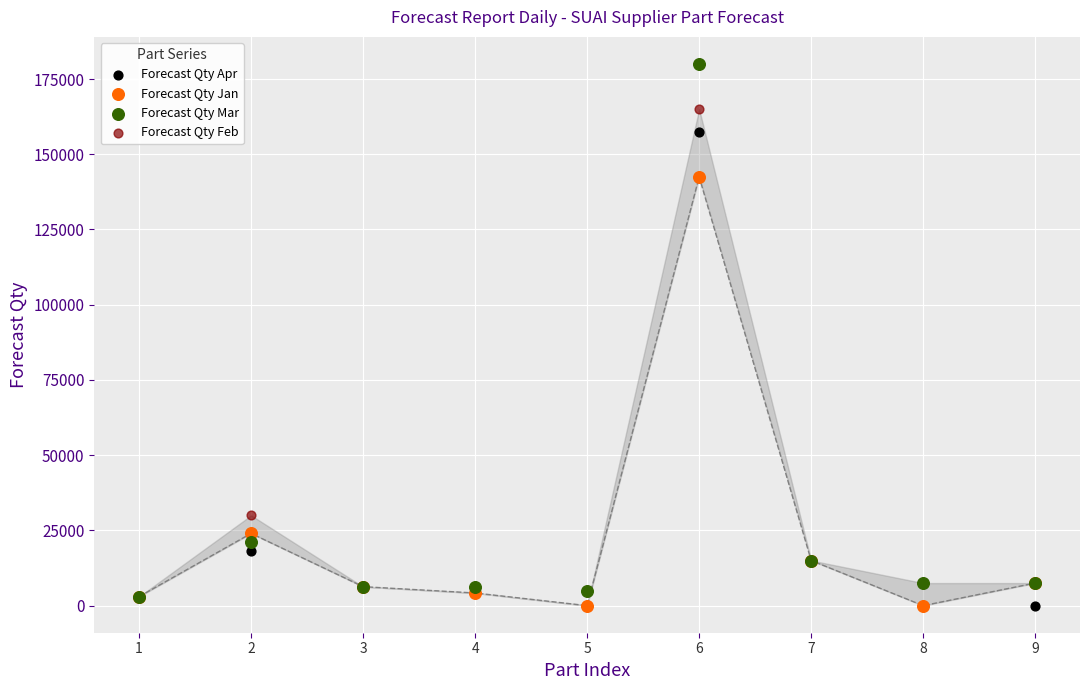

In the Forecast Qty Feb series, what Y value is closest to 82500?

30000